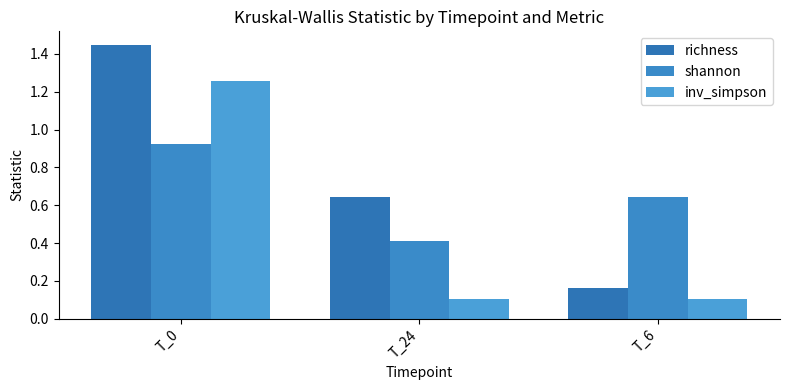

How many categories are shown in the chart?

3